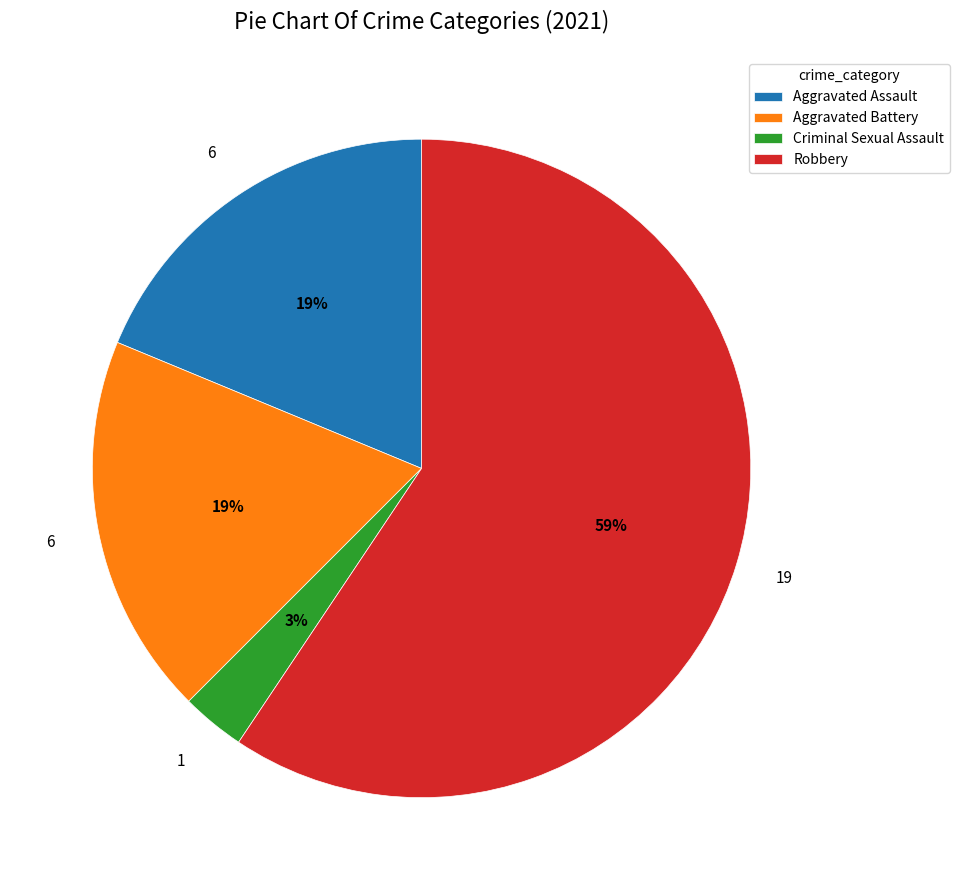

Is it true that Aggravated Battery is 19% of the pie?

True